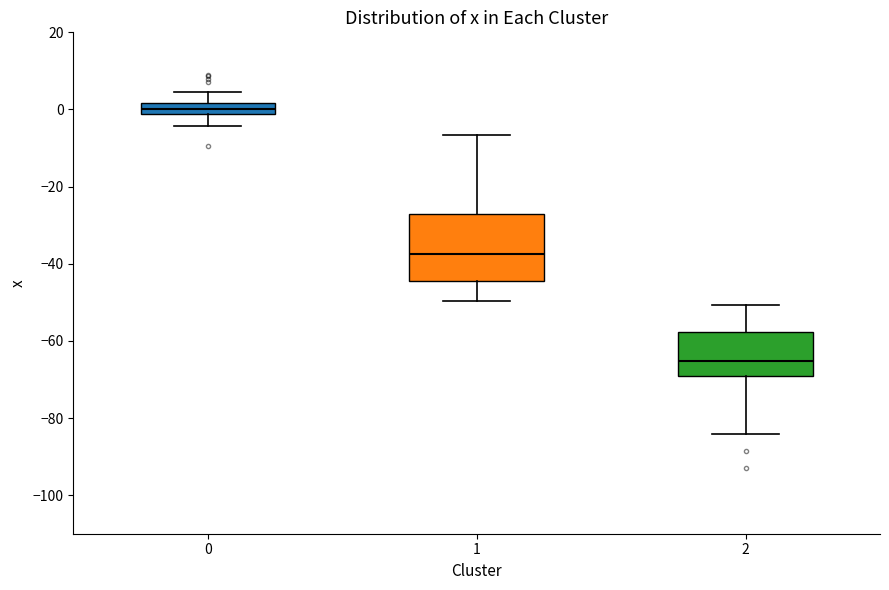

Comparing the boxes themselves (not the whiskers), which one is the tallest?

1